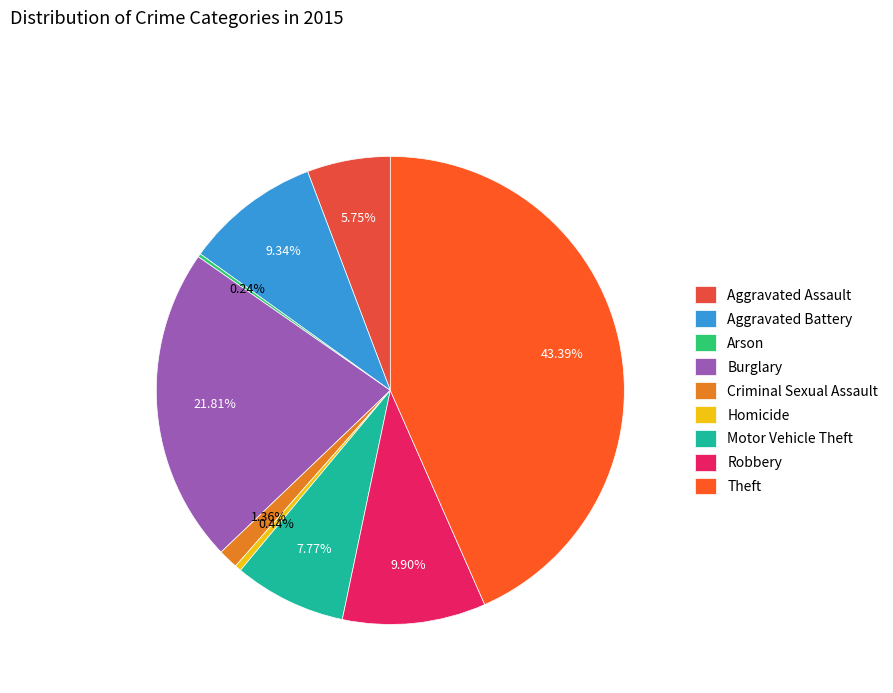

To the nearest percent, what percentage of the pie is Robbery?

10%